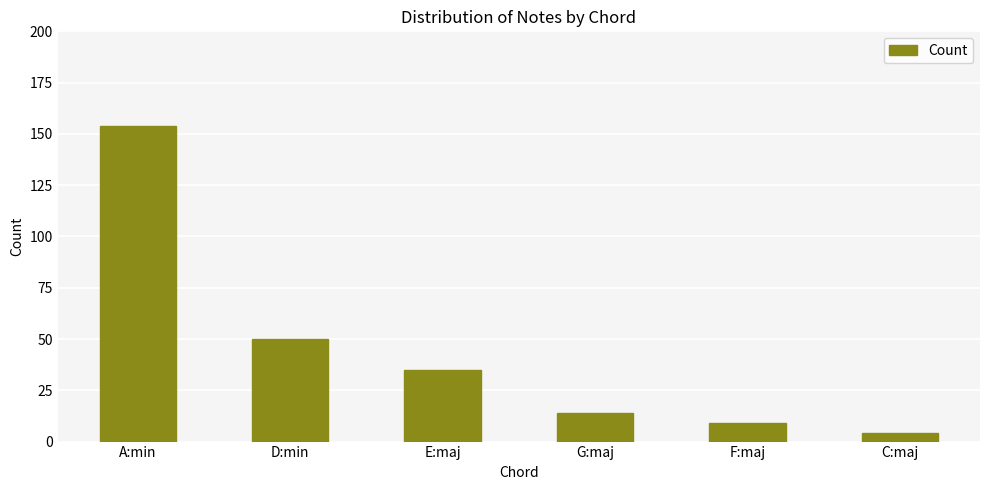

What is the greatest value displayed?

154